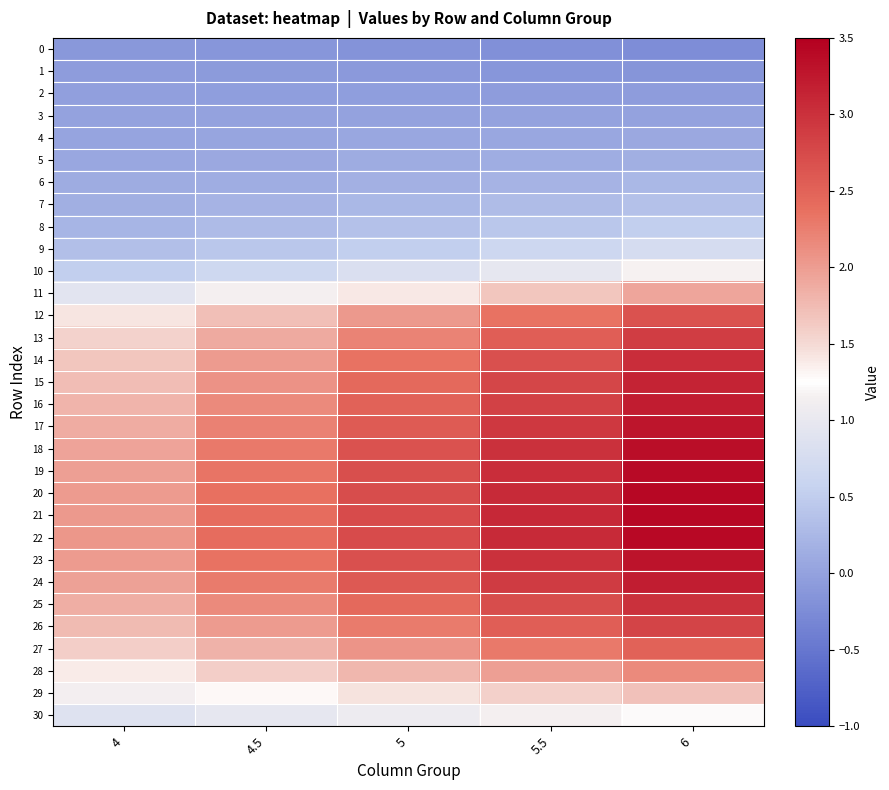

At 5.5, list the series in order from smallest to largest.

0, 1, 2, 3, 4, 5, 6, 7, 8, 9, 10, 30, 29, 11, 28, 27, 12, 13, 26, 14, 25, 15, 16, 24, 17, 23, 18, 19, 20, 22, 21